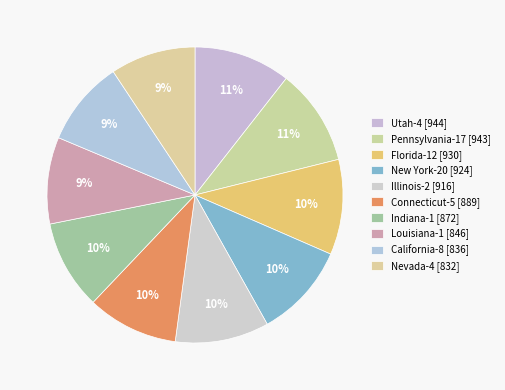

Count the number of slices in the pie.

10